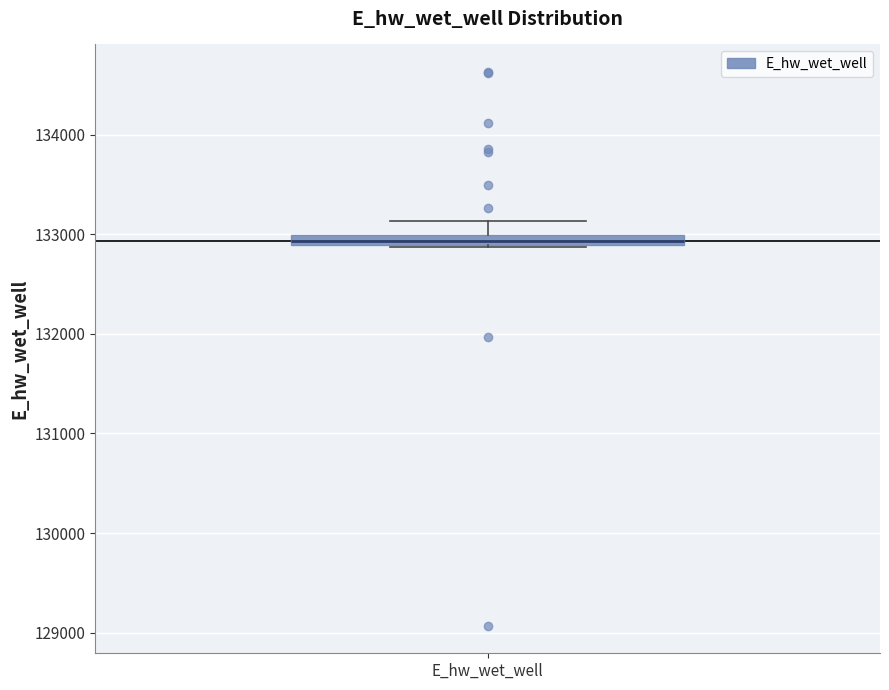

Where does the upper whisker of the box for E_hw_wet_well end on the y-axis? The values are not printed on the chart, so give them approximately, as read against the axis.

133100